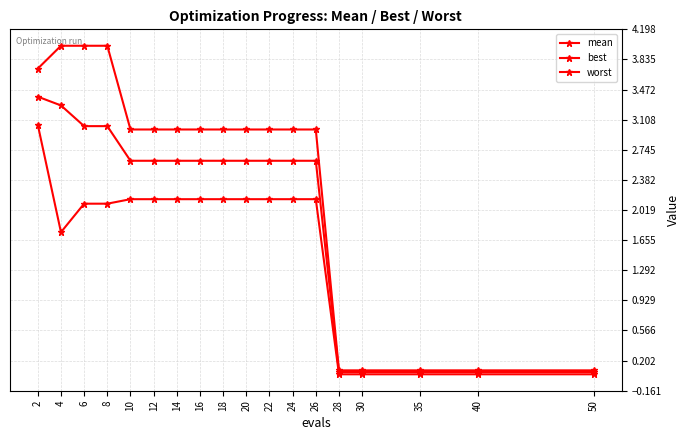

At which label does mean reach its peak?

2